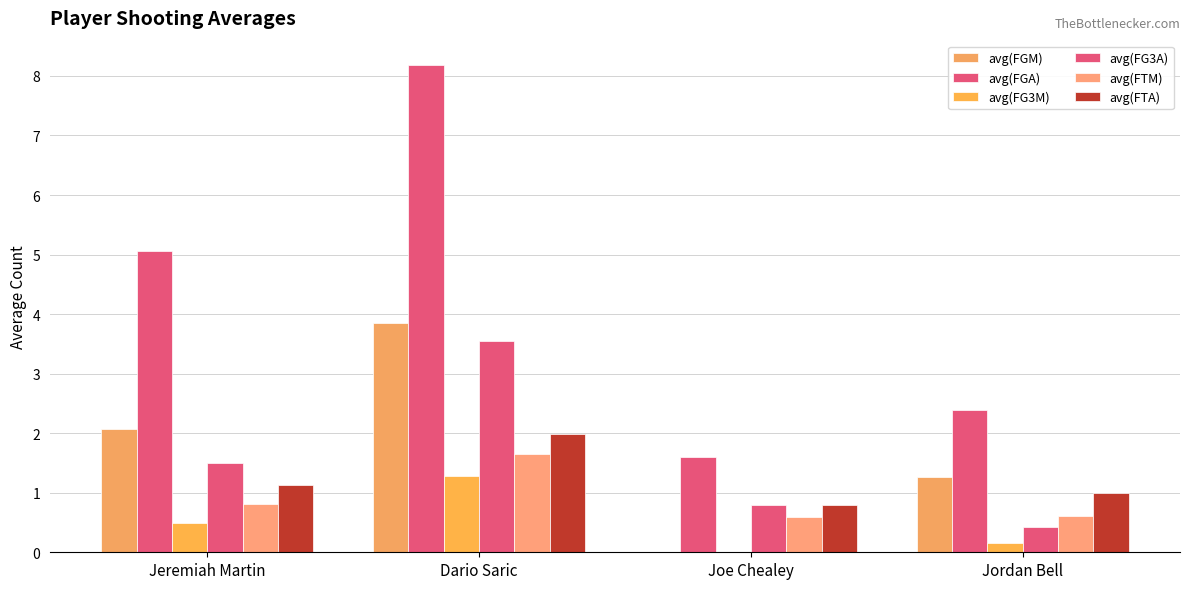

How many values in the avg(FGM) series exceed 2?

2